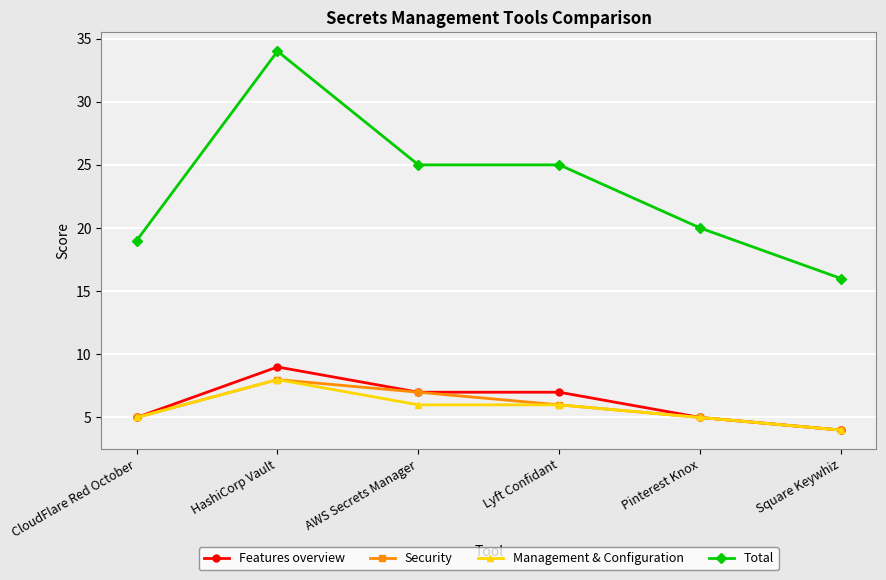

Which category has the lowest value in the Total series?

Square Keywhiz